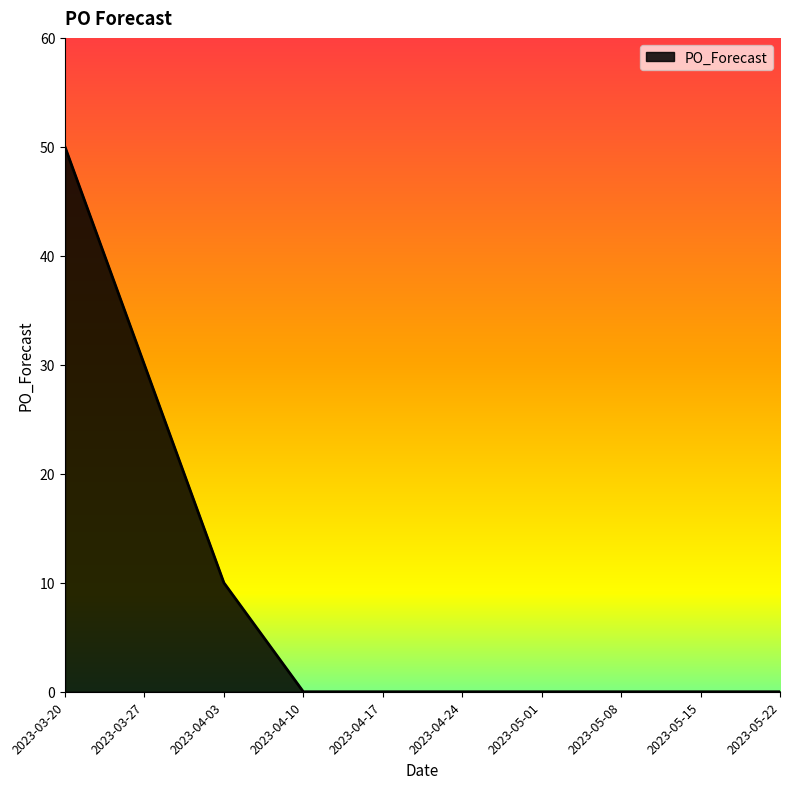

Reading left to right, transcribe all the data shown in this chart.

50	30	10	0	0	0	0	0	0	0